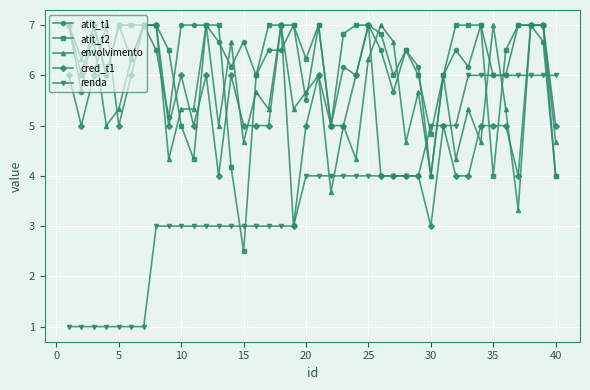

Reading left to right, list all the values displayed in this chart.

atit_t1: 7.0	5.7	7.0	6.0	7.0	6.3	7.0	6.5	5.2	7.0	7.0	7.0	6.7	6.2	6.7	6.0	6.5	6.5	7.0	5.5	7.0	5.0	6.2	6.0	7.0	6.5	5.7	6.5	6.2	4.0	6.0	6.5	6.2	7.0	6.0	6.0	7.0	7.0	6.7	4.0
atit_t2: 7.0	6.0	7.0	6.0	7.0	7.0	7.0	7.0	6.5	5.0	4.3	7.0	7.0	4.2	2.5	6.0	7.0	7.0	7.0	6.3	7.0	5.0	6.8	7.0	7.0	6.8	6.0	6.5	6.0	4.8	6.0	7.0	7.0	7.0	4.0	6.5	7.0	7.0	7.0	4.0
envolvimento: 7.0	6.3	6.7	5.0	5.3	6.3	7.0	7.0	4.3	5.3	5.3	7.0	5.0	6.7	4.7	5.7	5.3	7.0	5.3	5.7	6.0	3.7	5.0	4.3	6.3	7.0	6.7	4.7	5.7	4.0	6.0	4.3	5.3	4.7	7.0	5.3	3.3	7.0	7.0	4.7
cred_t1: 6.0	5.0	6.0	7.0	5.0	6.0	7.0	7.0	5.0	6.0	5.0	6.0	4.0	6.0	5.0	5.0	5.0	7.0	3.0	5.0	6.0	5.0	5.0	6.0	7.0	4.0	4.0	4.0	4.0	3.0	5.0	4.0	4.0	5.0	5.0	5.0	4.0	7.0	7.0	5.0
renda: 1.0	1.0	1.0	1.0	1.0	1.0	1.0	3.0	3.0	3.0	3.0	3.0	3.0	3.0	3.0	3.0	3.0	3.0	3.0	4.0	4.0	4.0	4.0	4.0	4.0	4.0	4.0	4.0	4.0	5.0	5.0	5.0	6.0	6.0	6.0	6.0	6.0	6.0	6.0	6.0